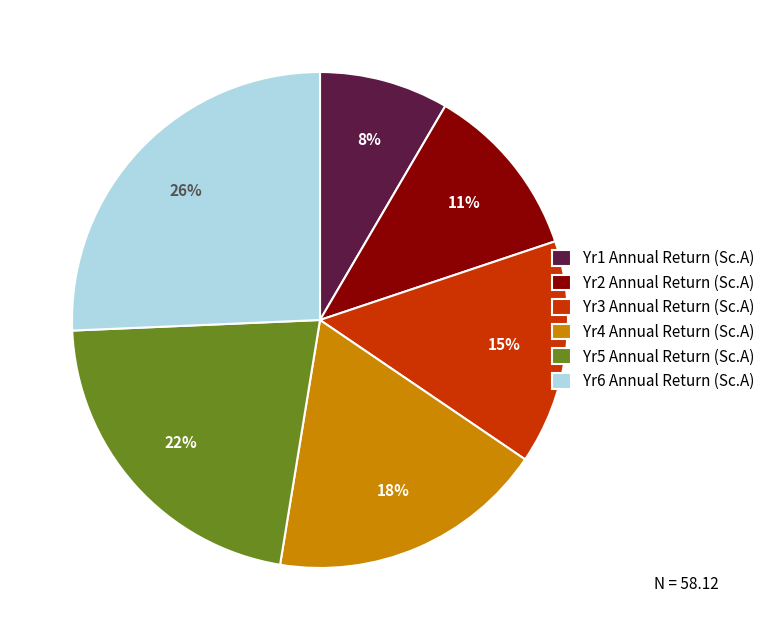

What percentage is the Yr4 Annual Return (Sc.A) slice, to the nearest percent?

18%